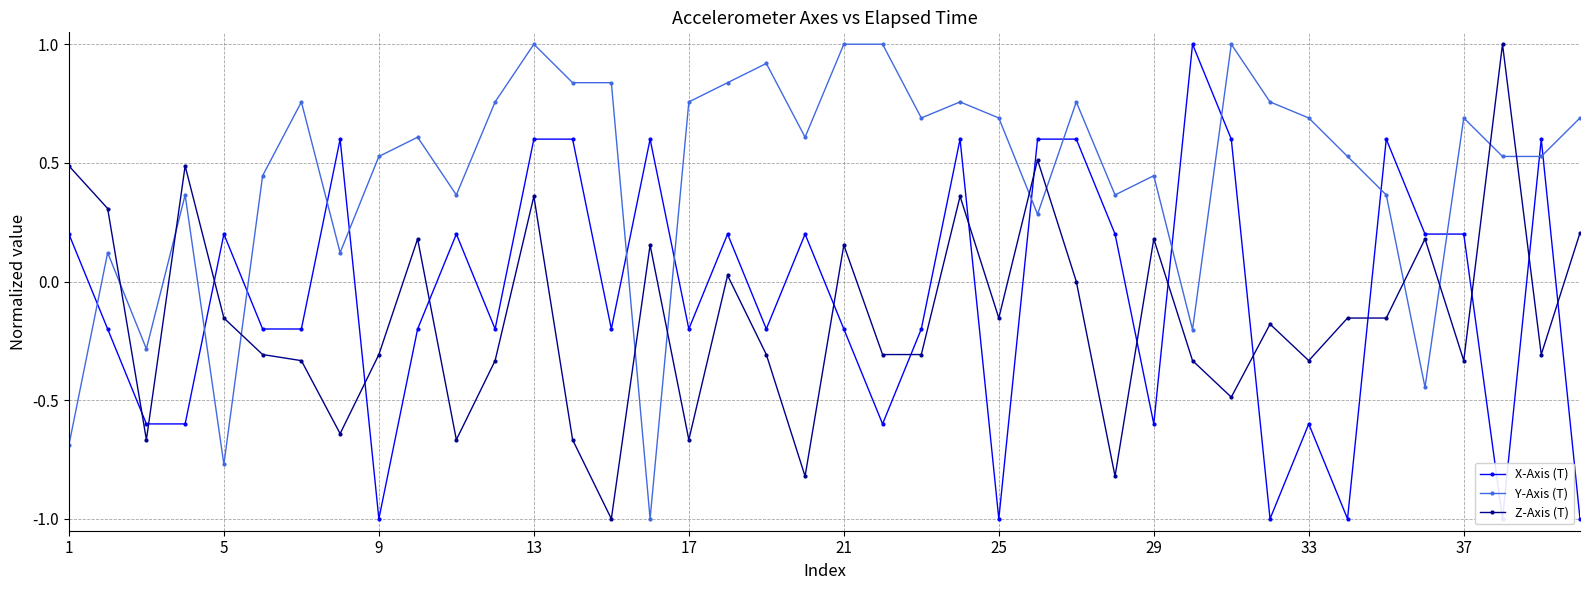

What is the highest value of the Y-Axis (T) series?

1.0